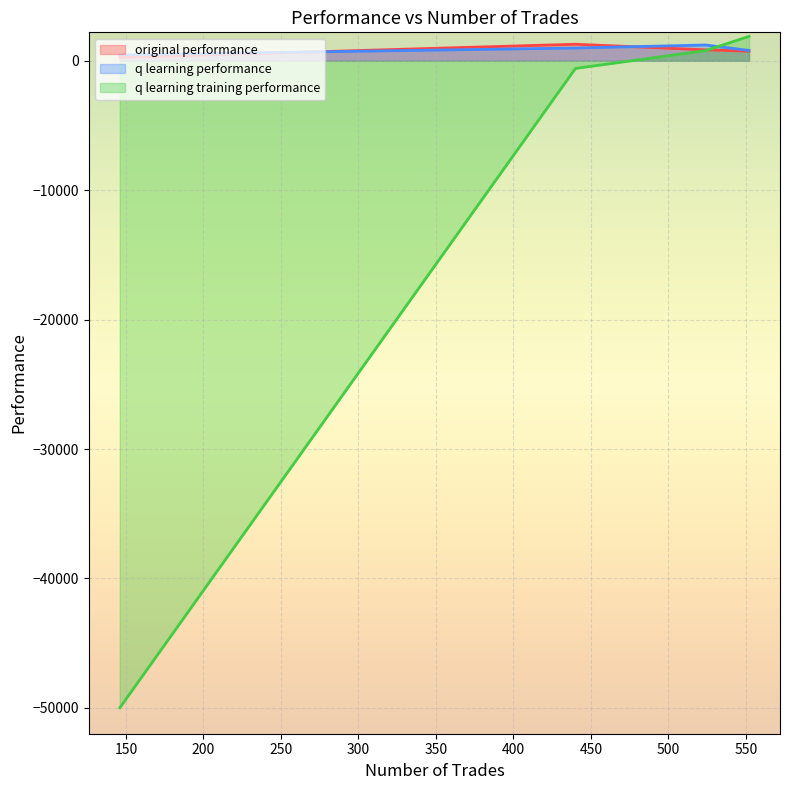

What is the maximum value shown in the chart?

1888.8